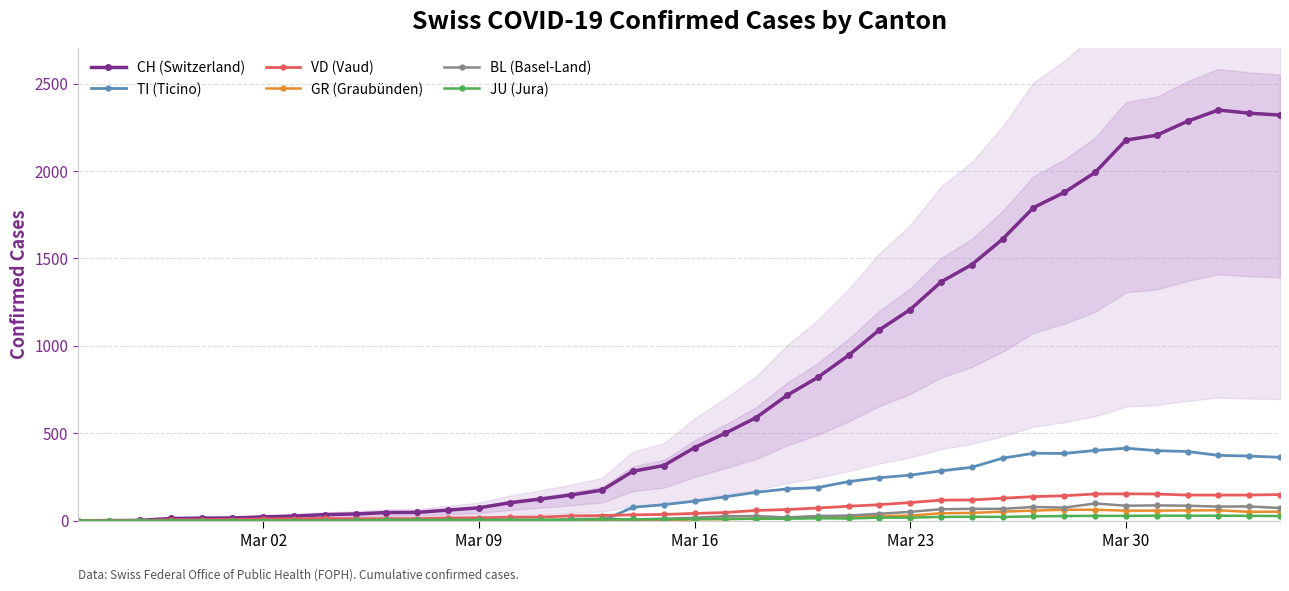

True or false: CH (Switzerland) has more than 0 points higher than both neighbors.

True